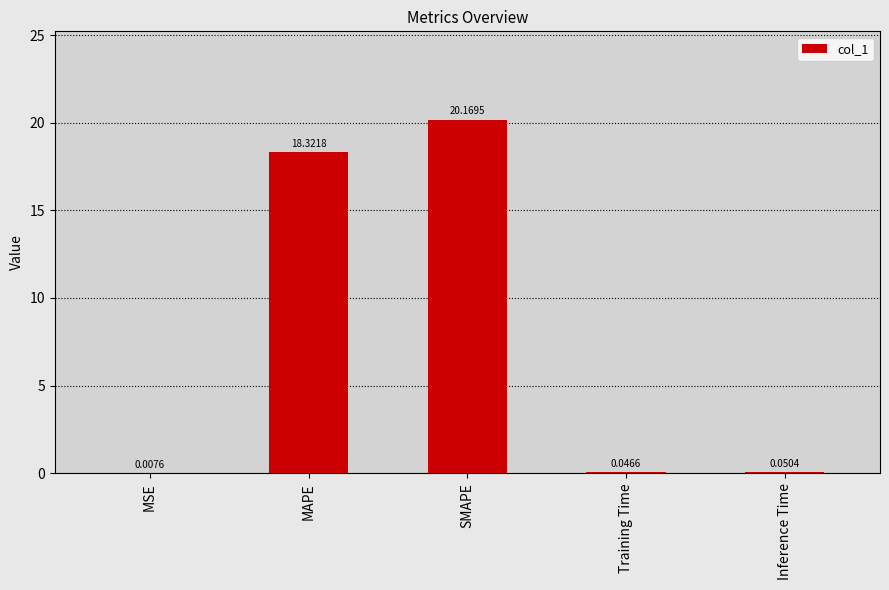

Are the bars horizontal?

No